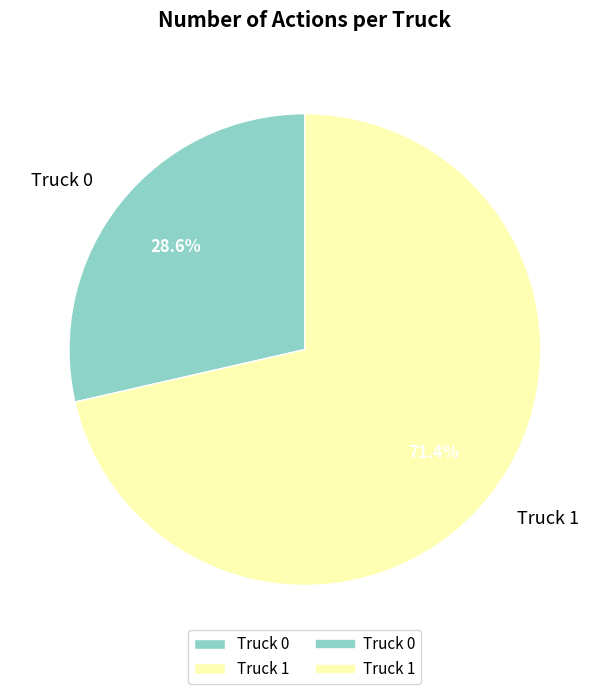

How many segments does this pie chart have?

2